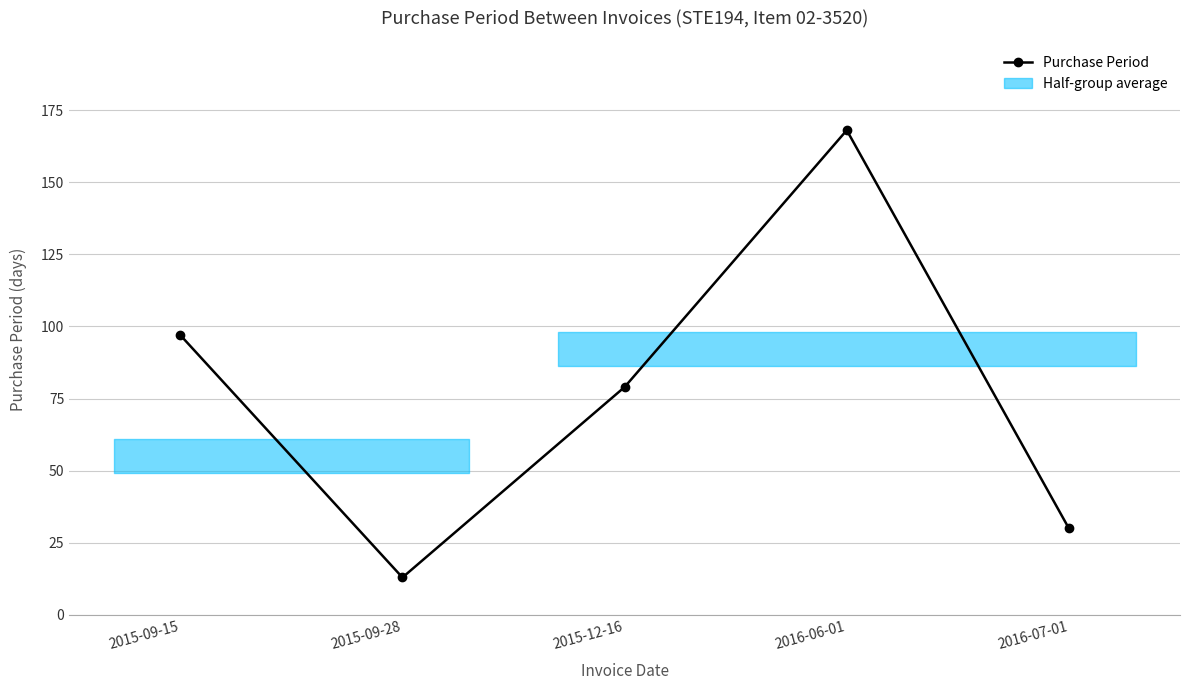

What is the difference between the values at 2016-07-01 and 2015-09-15?

67